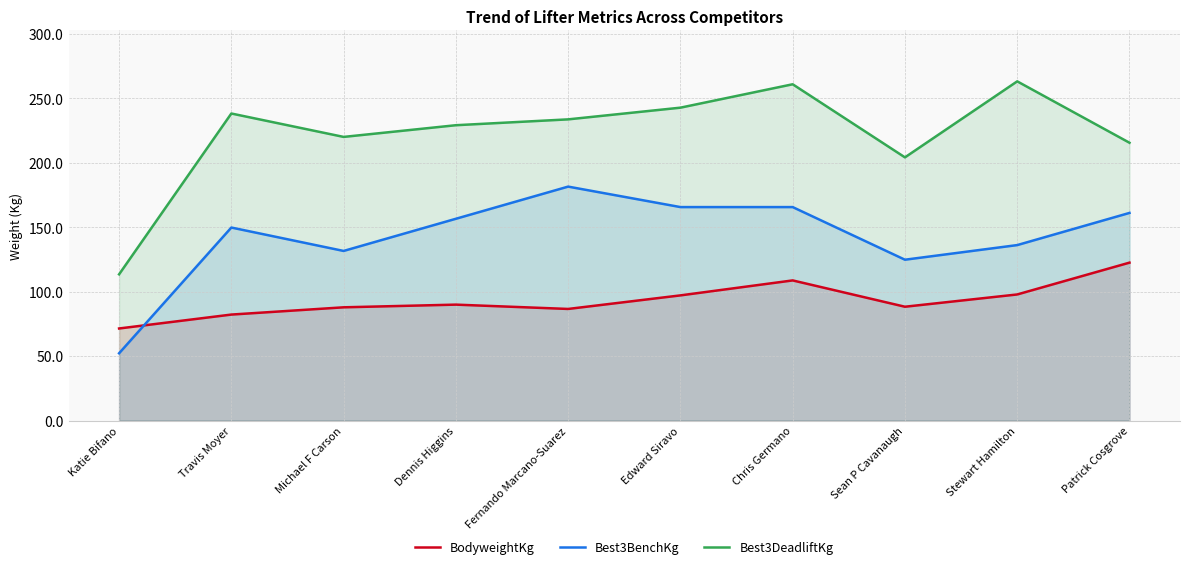

How many data points does each series have?

10